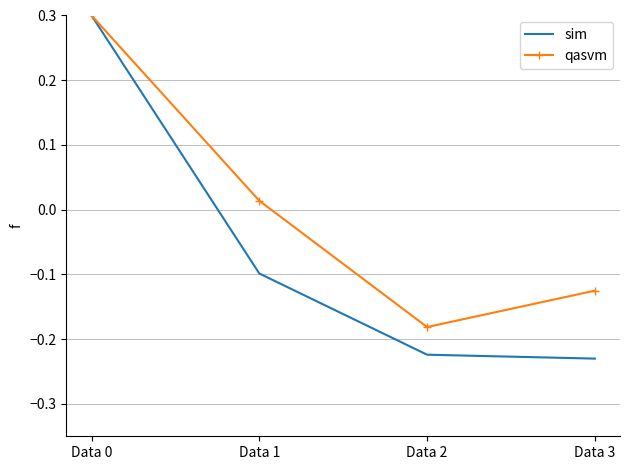

What is the maximum value shown in the chart?

0.3